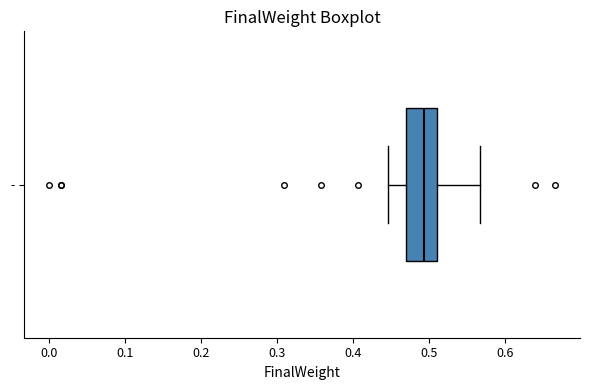

Where is the left edge of the box for - on the x-axis? The values are not printed on the chart, so give them approximately, as read against the axis.

0.47